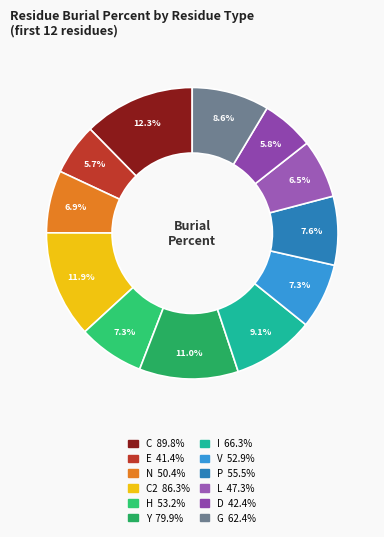

How many slices are in this pie chart?

12